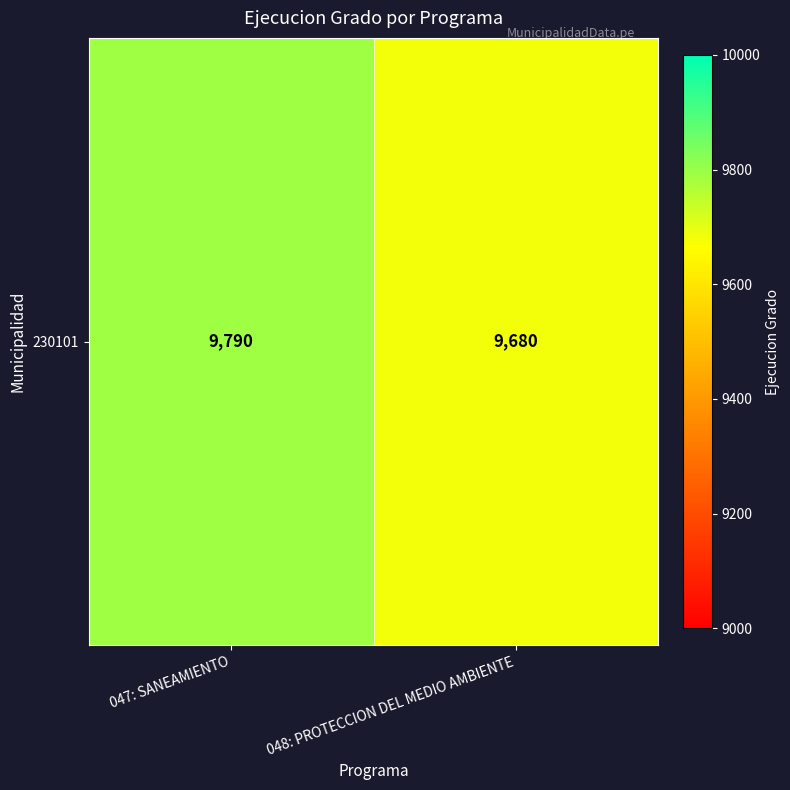

How many values are below 9790?

1